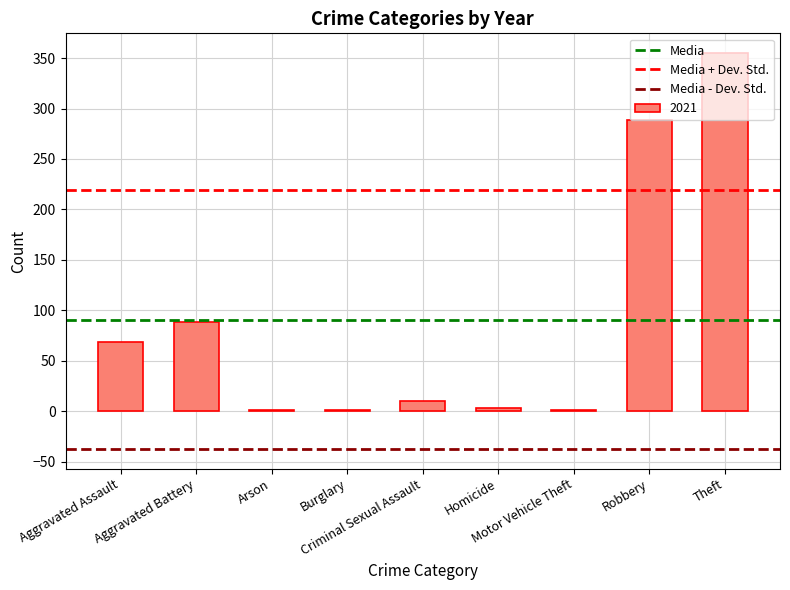

What is the greatest value displayed?

355